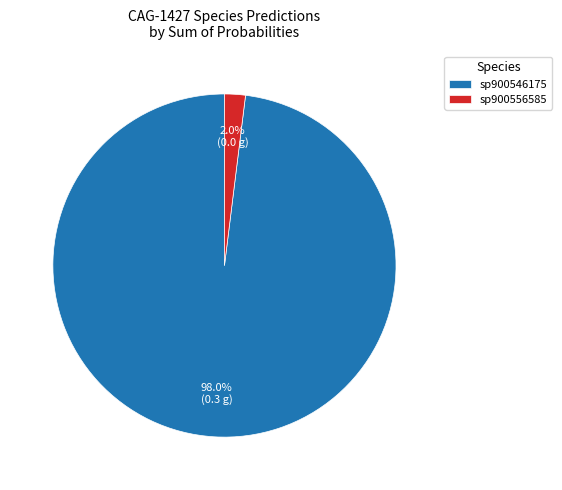

How many segments does this pie chart have?

2